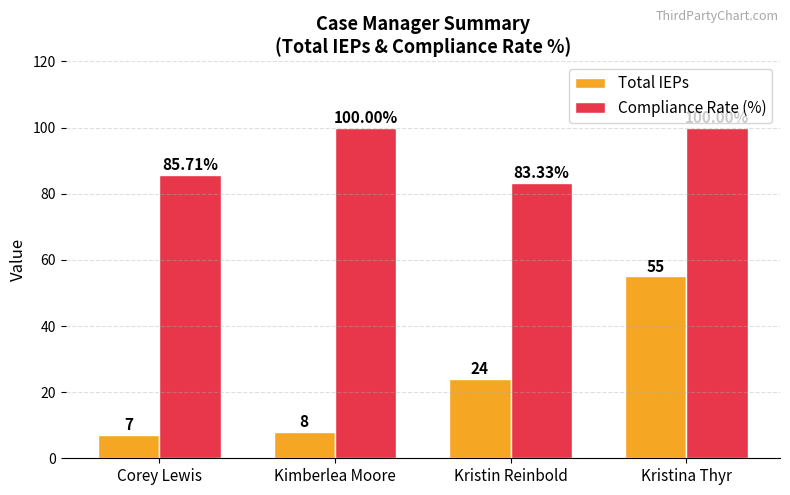

List the series in order of their peak value, lowest first.

Total IEPs, Compliance Rate (%)